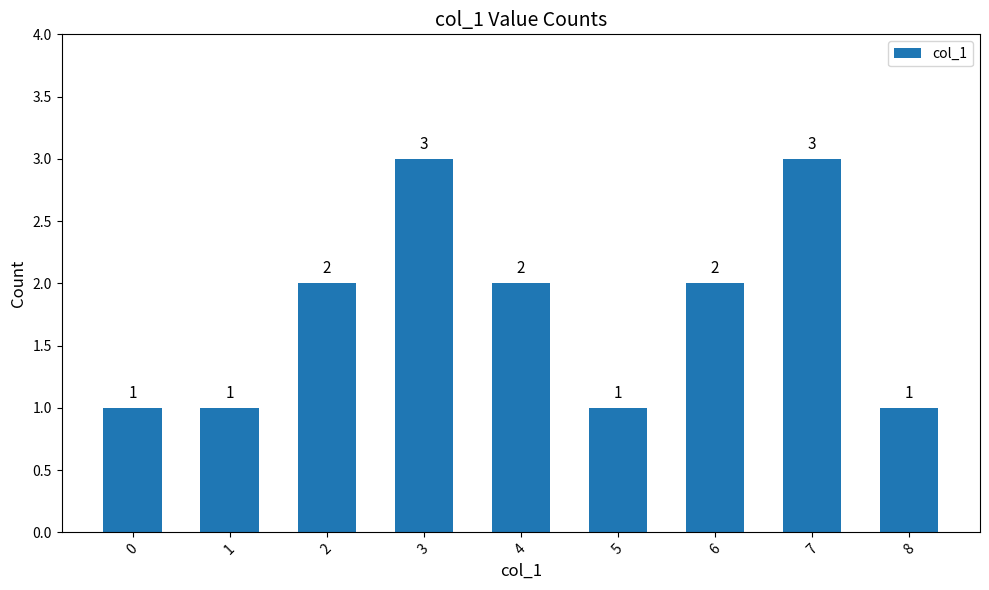

Reading left to right, extract all data points from this chart.

0=1	1=1	2=2	3=3	4=2	5=1	6=2	7=3	8=1